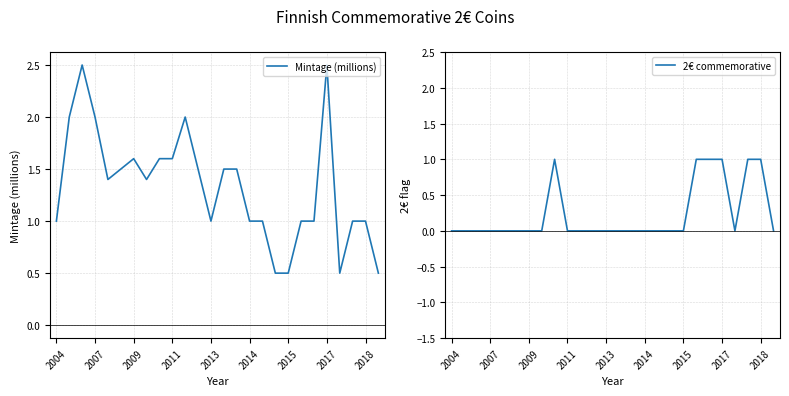

What are all the series names shown in the legend?

Mintage (millions), 2€ commemorative